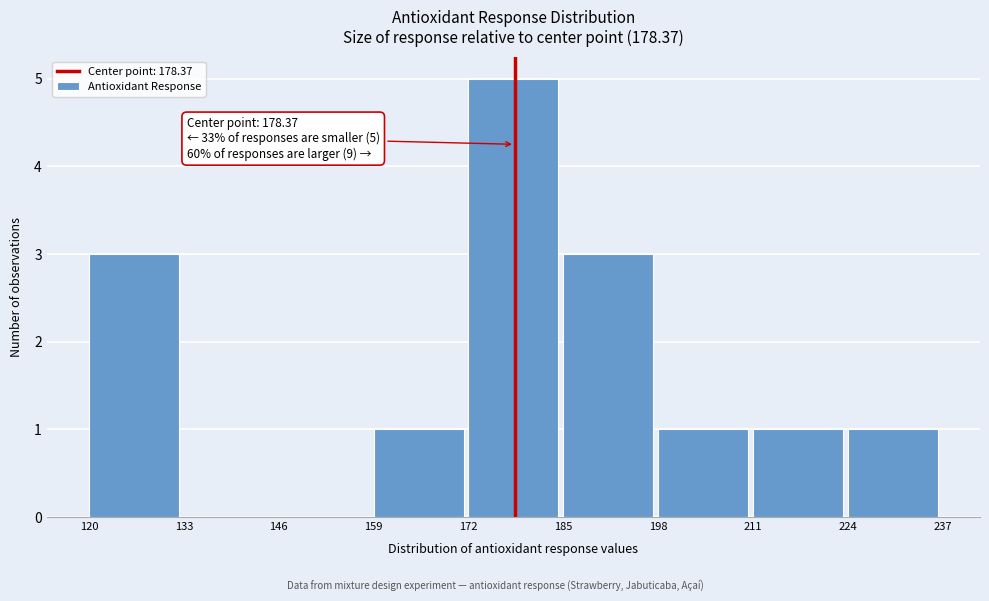

Over which range of the x-axis is the bar tallest?

172 to 185